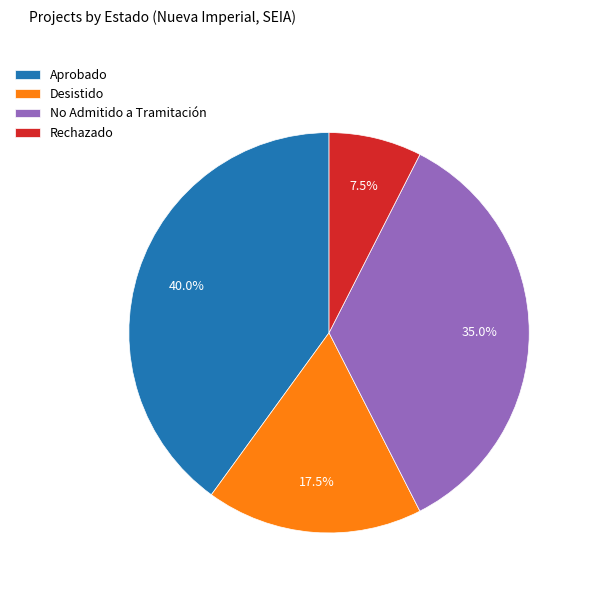

Do No Admitido a Tramitación and Aprobado together represent more than half of the pie?

Yes